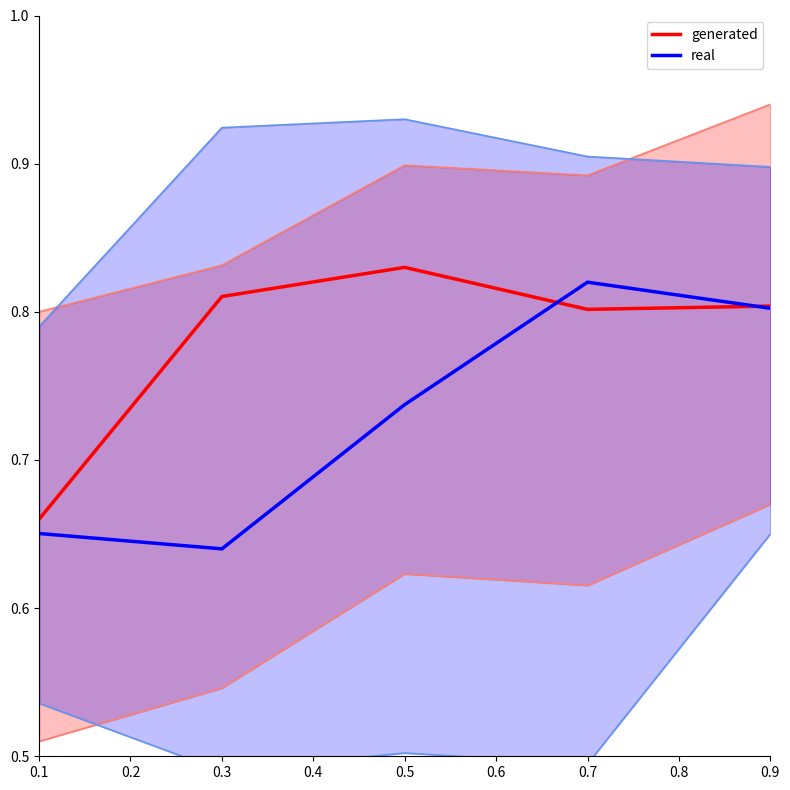

What is the total value across all series at 0.1?

1.3